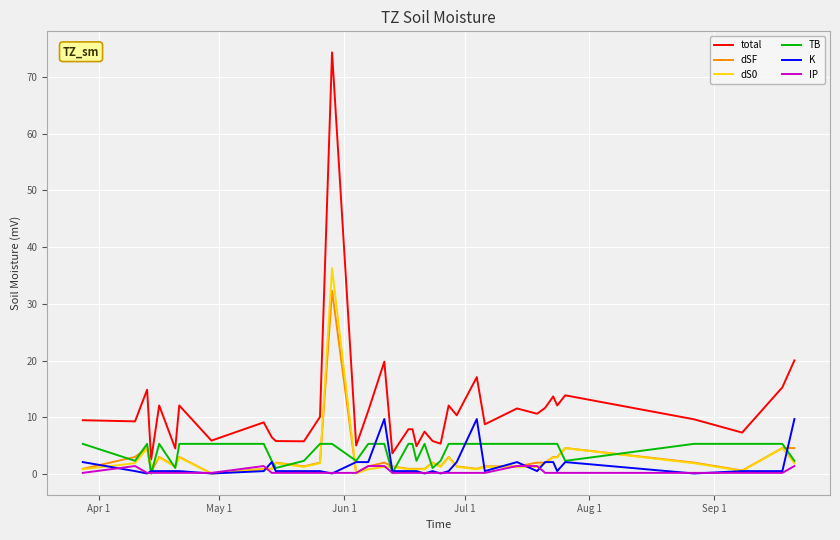

Which series has the largest range (max minus min)?

total